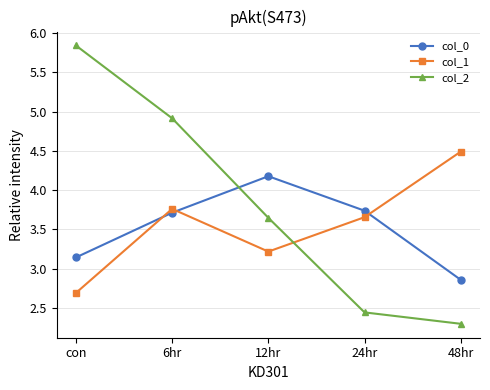

How many times do col_0 and col_1 cross each other?

3